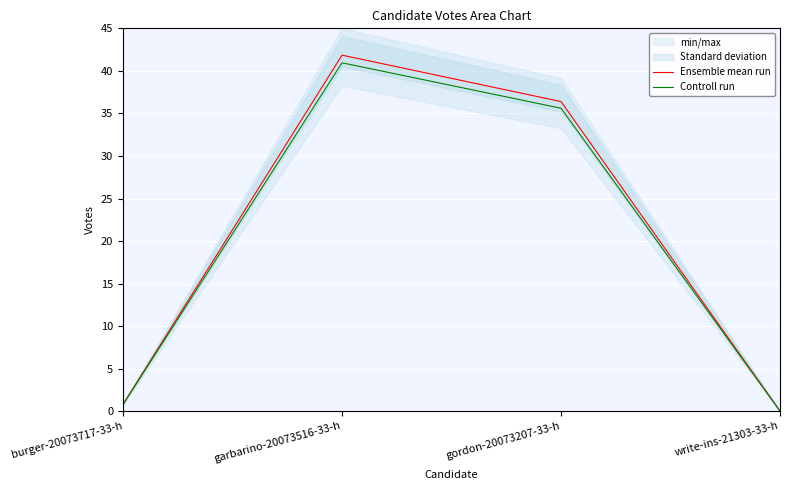

True or false: Controll run has more than 2 points higher than both neighbors.

False